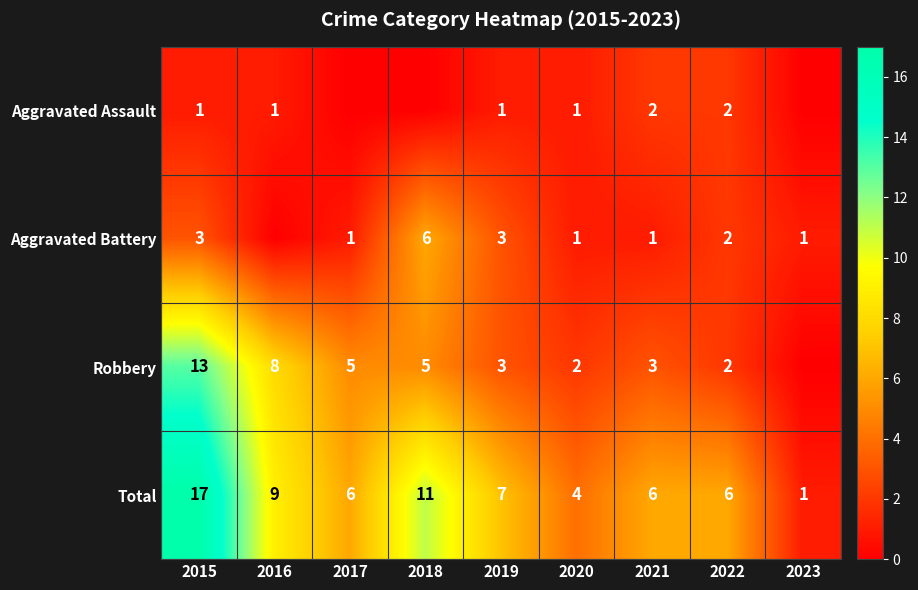

Is the value of Total at 2022 greater than the value of Aggravated Battery at 2015?

Yes